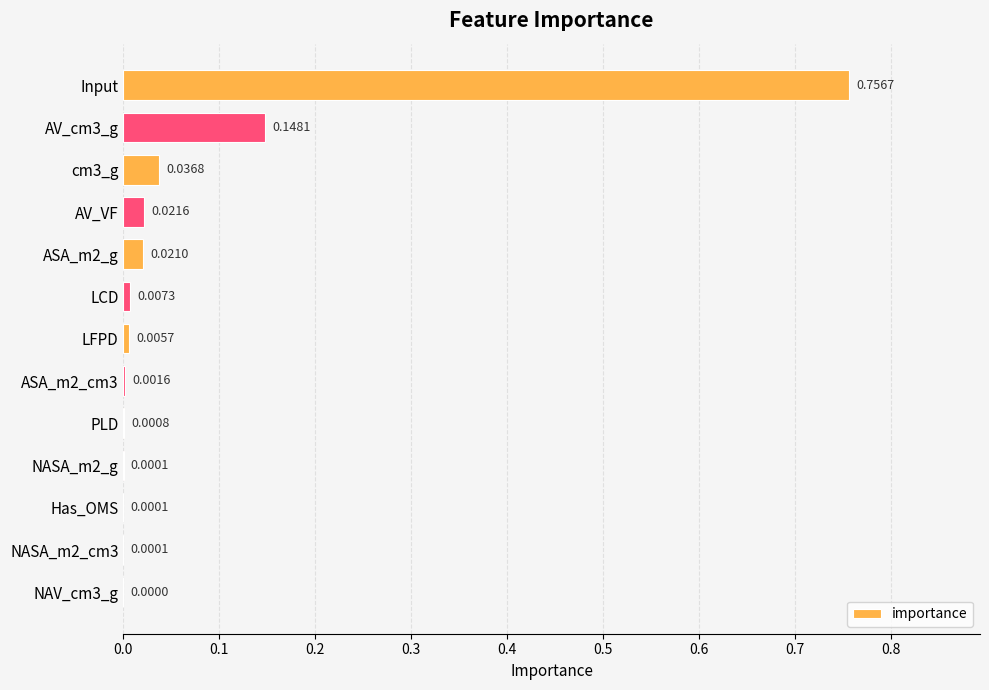

Which has a higher value, LFPD or AV_VF?

AV_VF